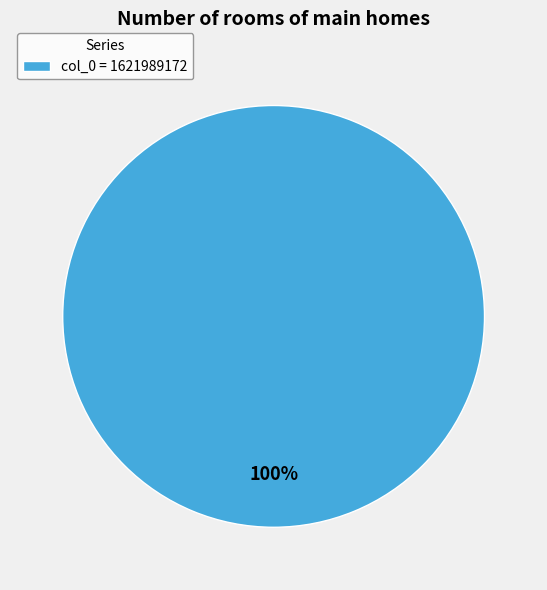

The col_0 = 1621989172 slice represents 100% of the pie. True or false?

True